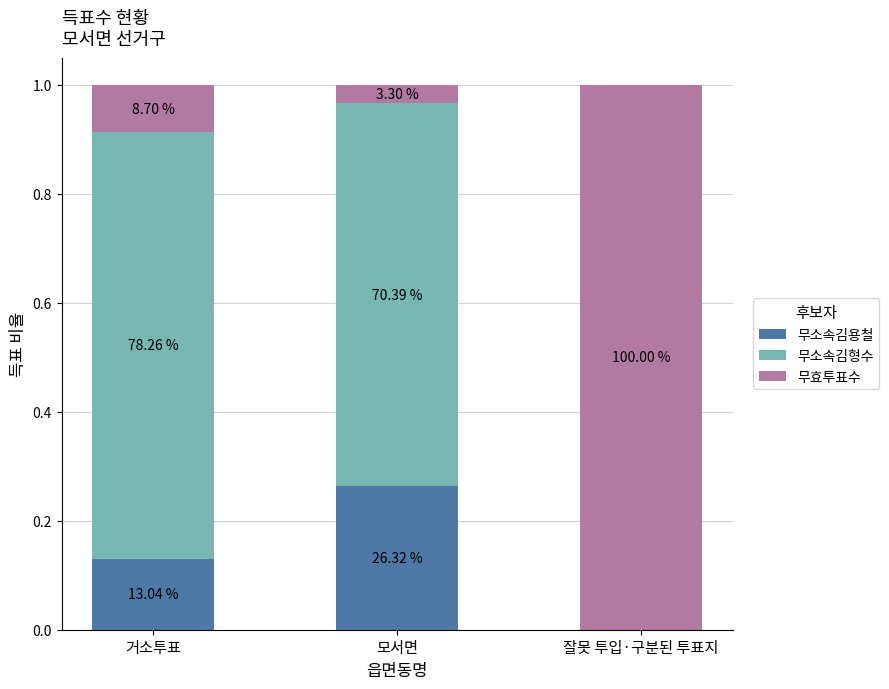

The value of 무소속김용철 at 잘못 투입·구분된 투표지 is -0.1. True or false?

False